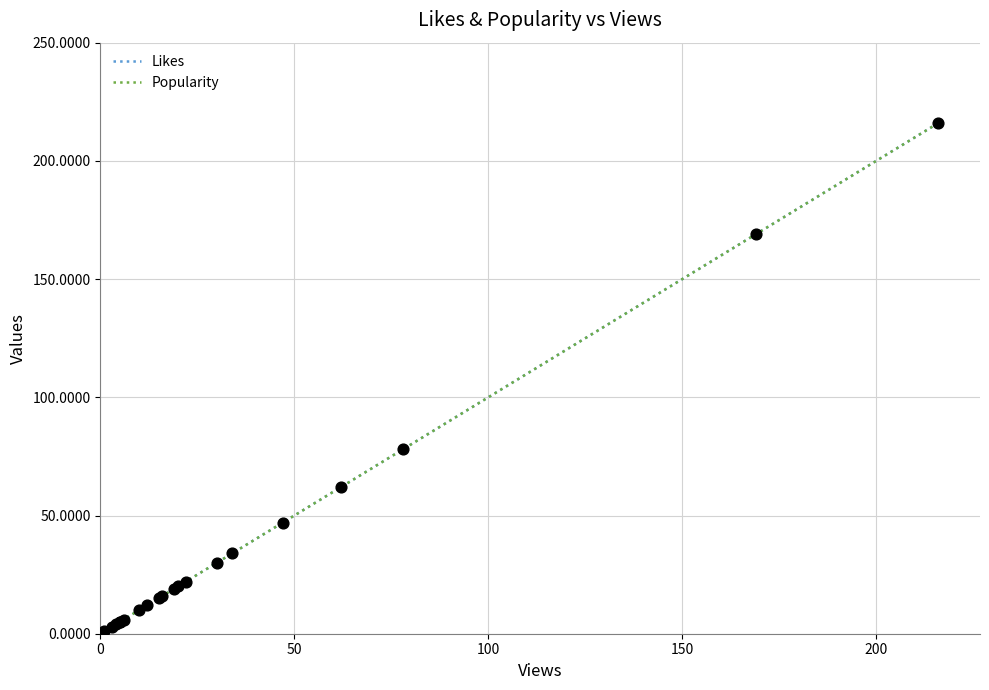

At which category is the sum across all series the highest?

216